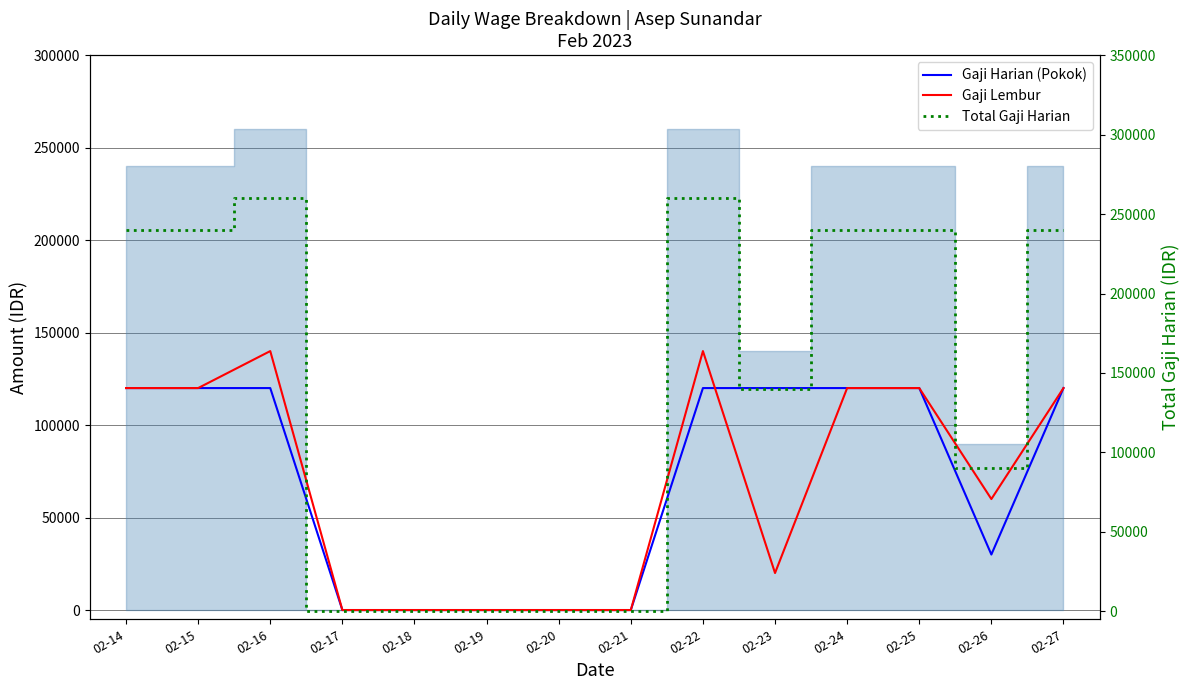

True or false: Gaji Lembur and Total Gaji Harian cross at least once.

False